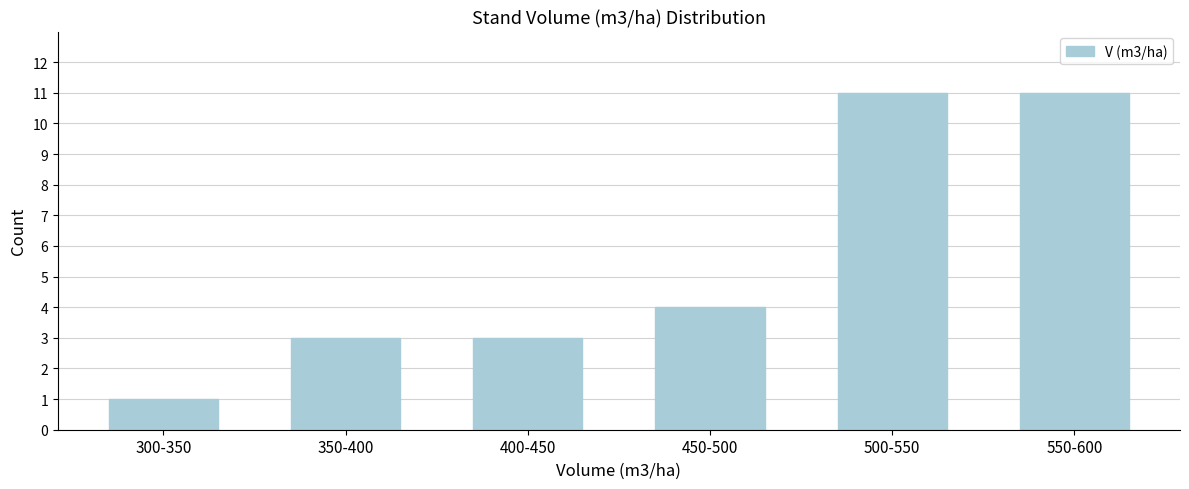

Reading left to right, what are all the values shown in this chart?

300-350=1	350-400=3	400-450=3	450-500=4	500-550=11	550-600=11